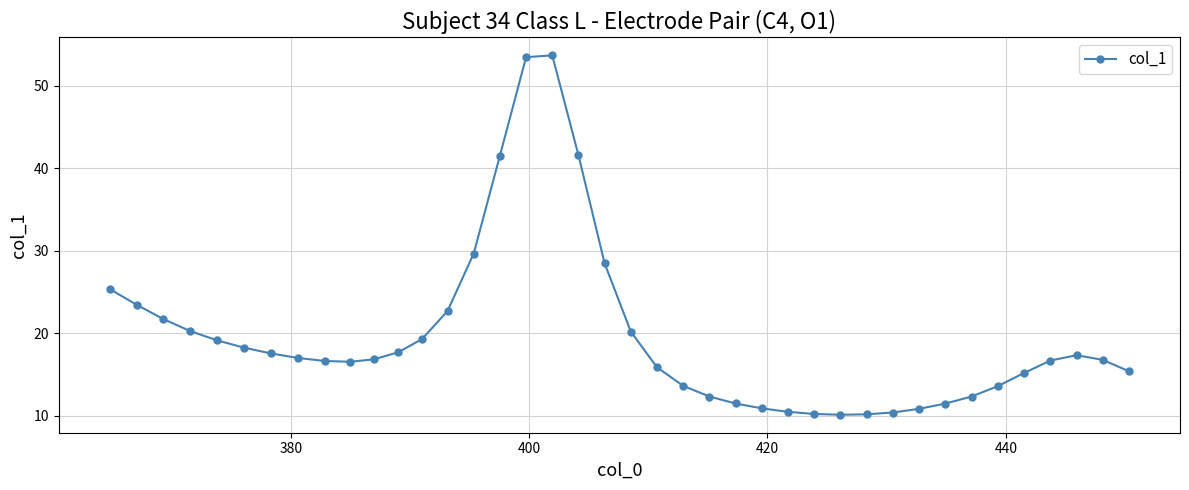

What is the maximum value shown in the chart?

53.7